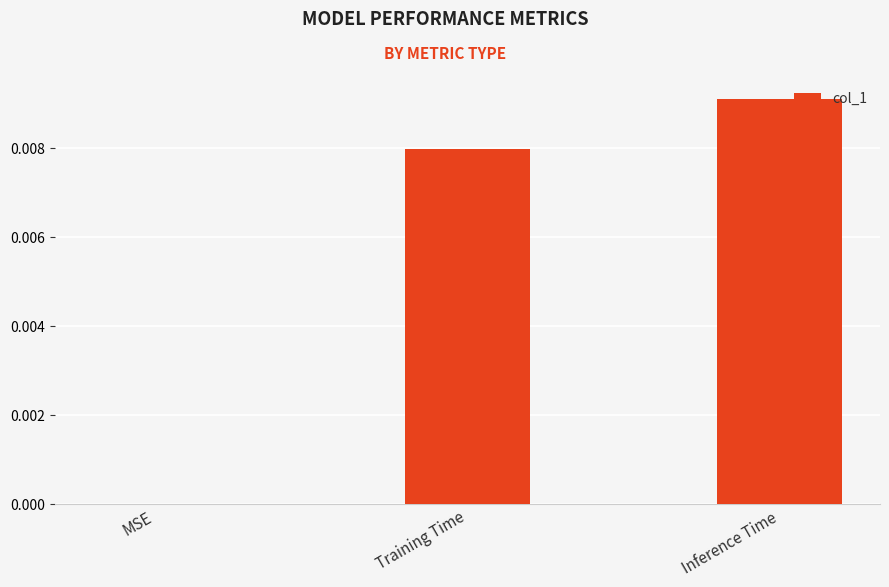

The chart shows a value of 0.0 at Inference Time. True or false?

True